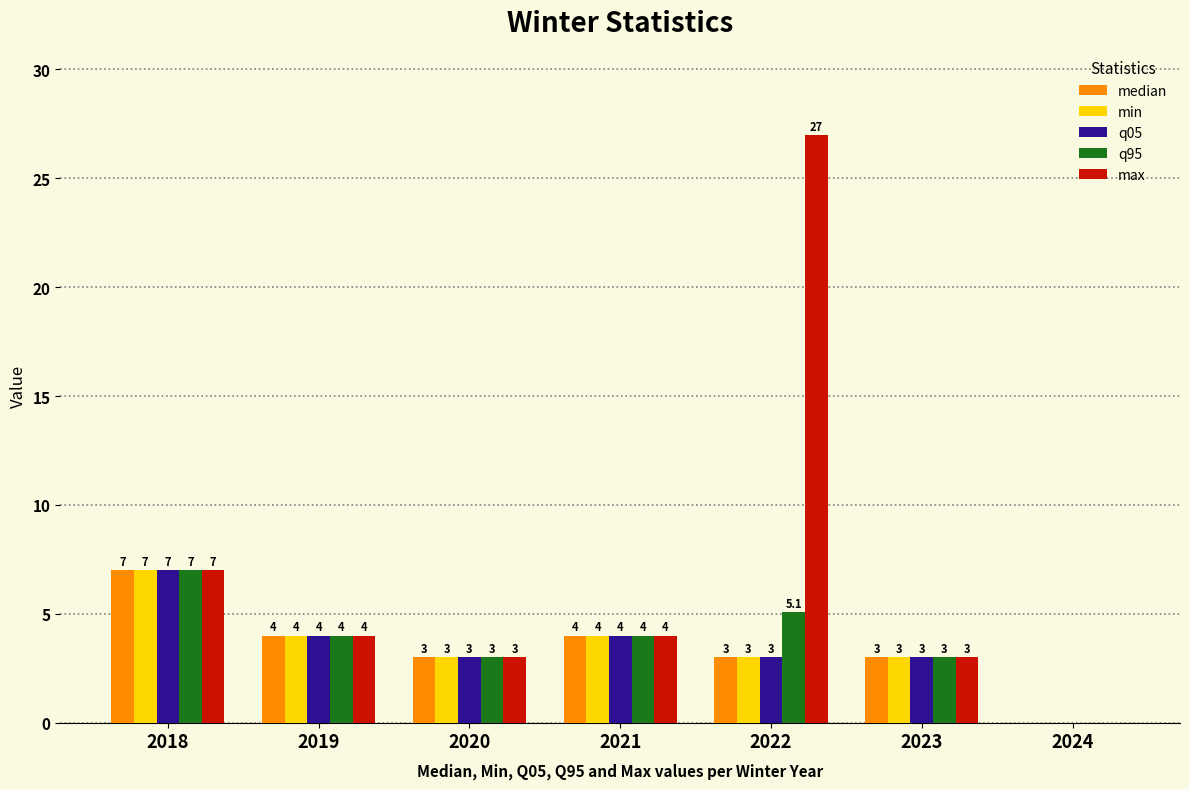

Is the value of max at 2022 greater than the value of min at 2021?

Yes